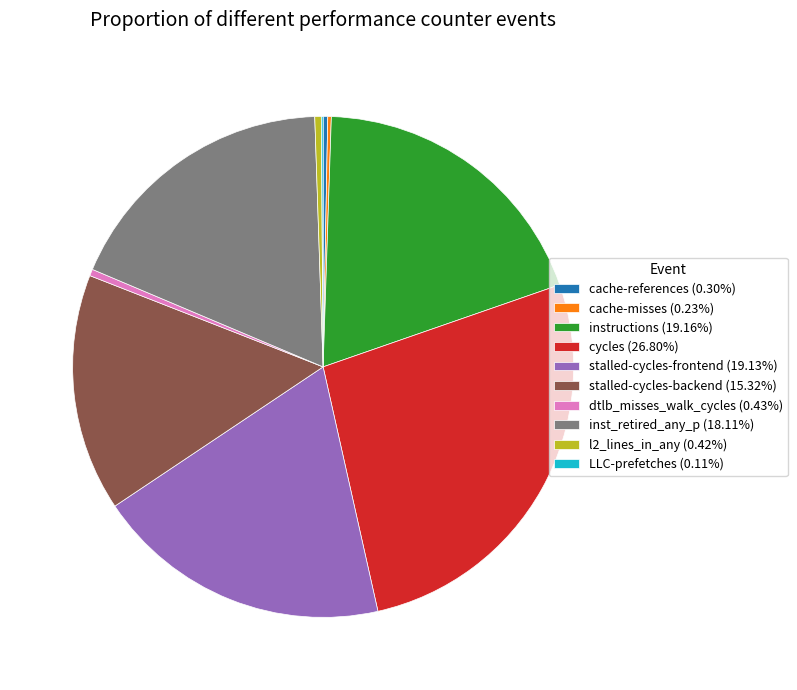

Is there a majority slice in this chart?

No